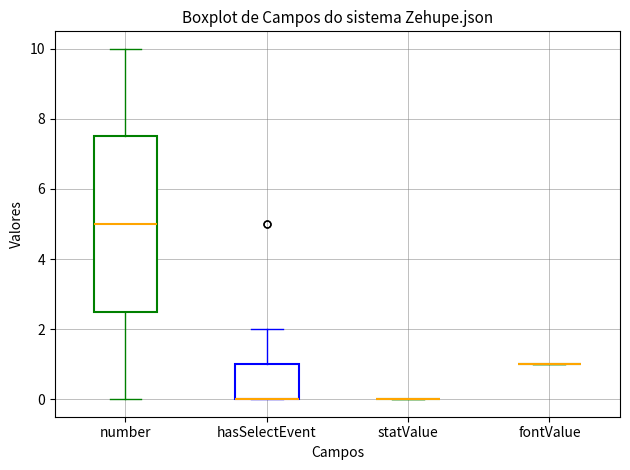

Comparing the boxes themselves (not the whiskers), which one is the tallest?

number